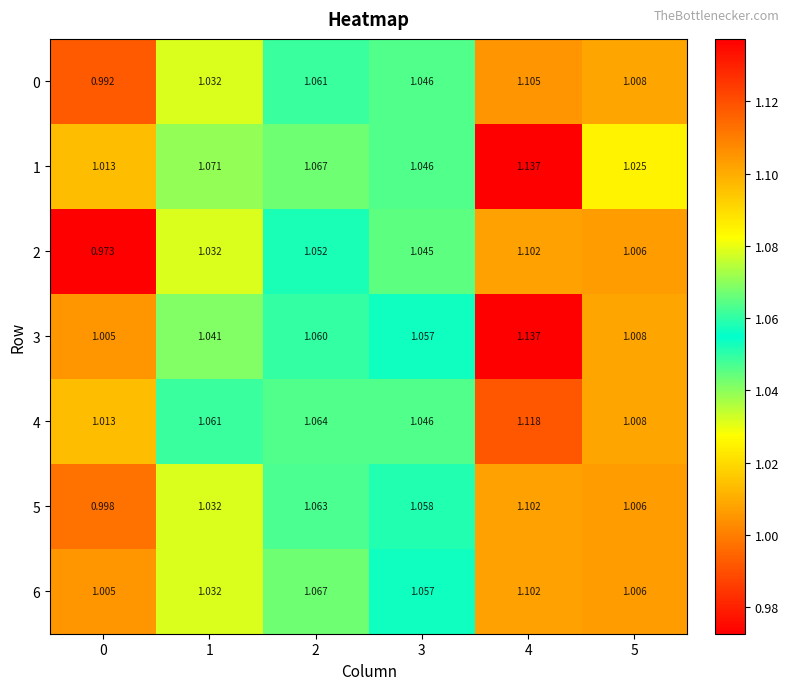

Count the number of data series in this chart.

7